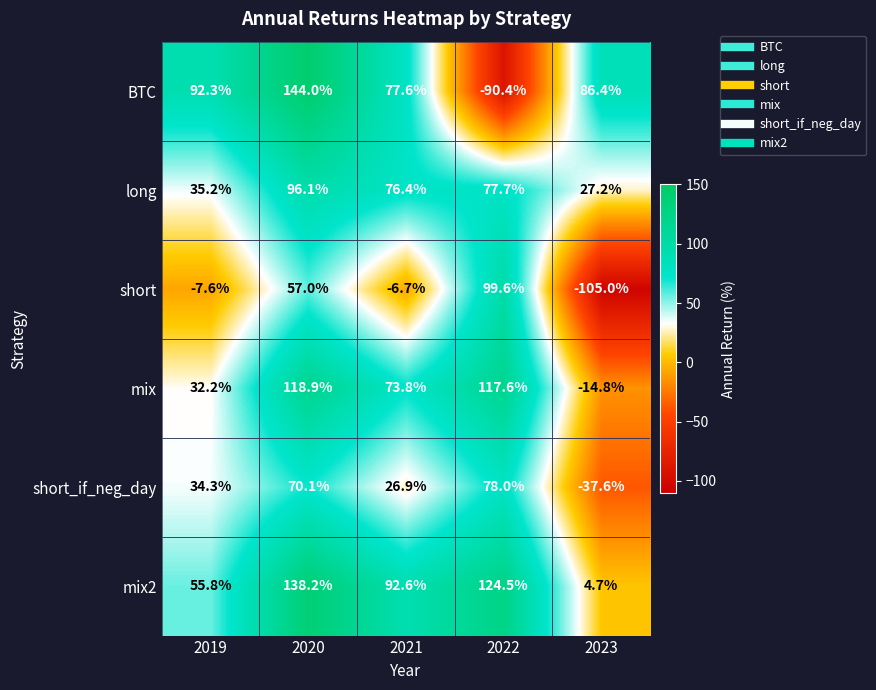

What is the sum of the short values at 2019 and 2020?

49.4